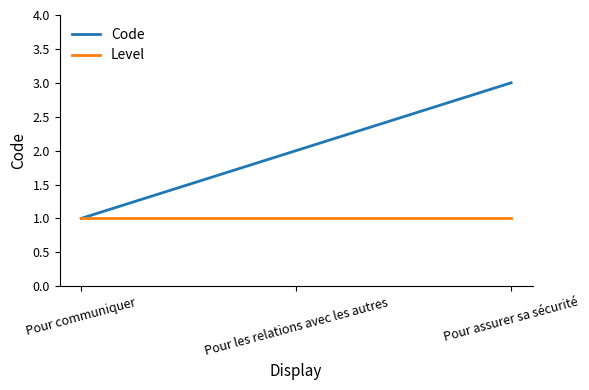

Which series has the largest total across all categories?

Code